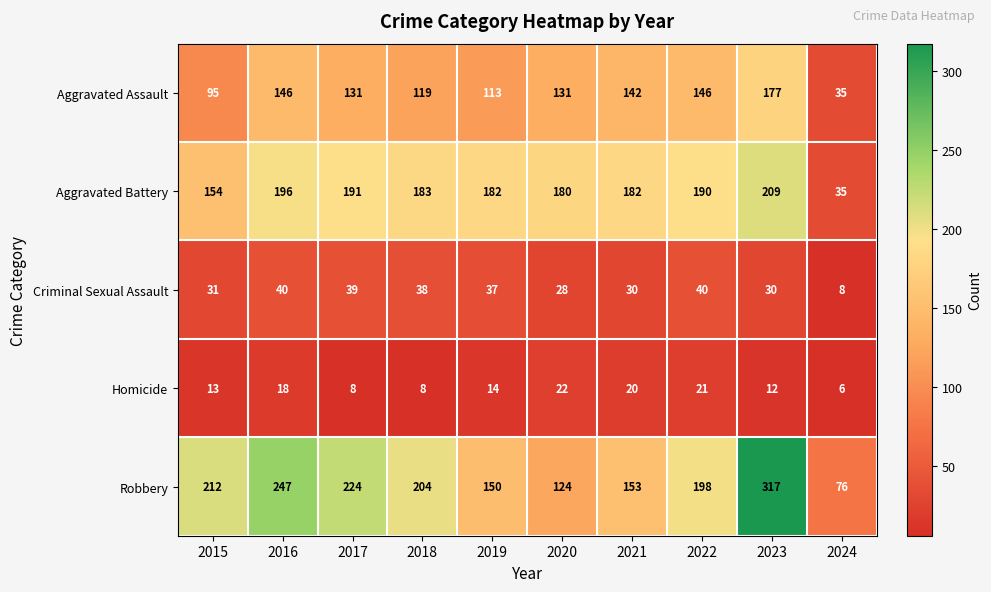

At 2023, list the series in order from largest to smallest.

Robbery, Aggravated Battery, Aggravated Assault, Criminal Sexual Assault, Homicide